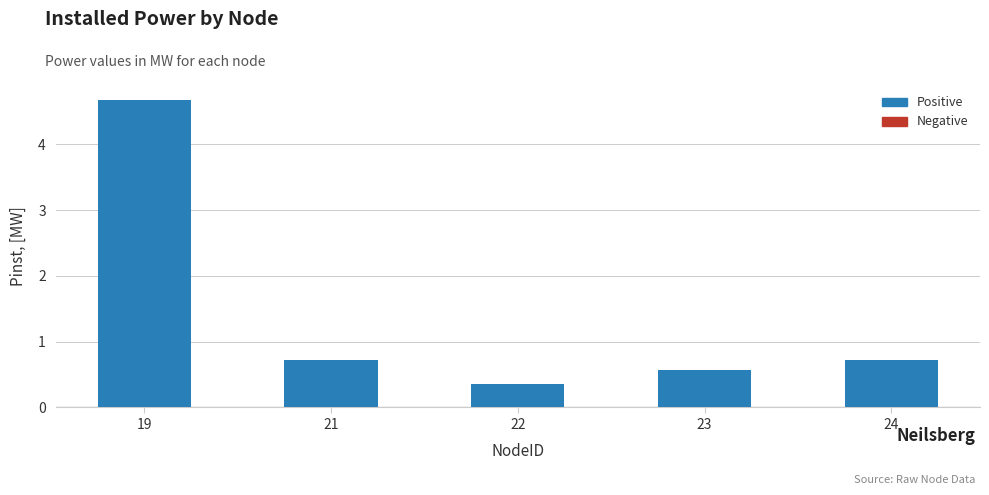

What value does the data have at 24?

0.7